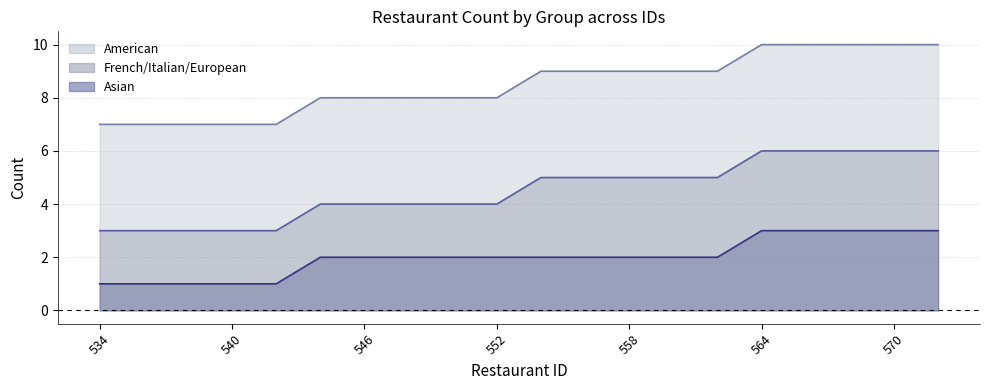

At how many categories does at least one series exceed 6?

20